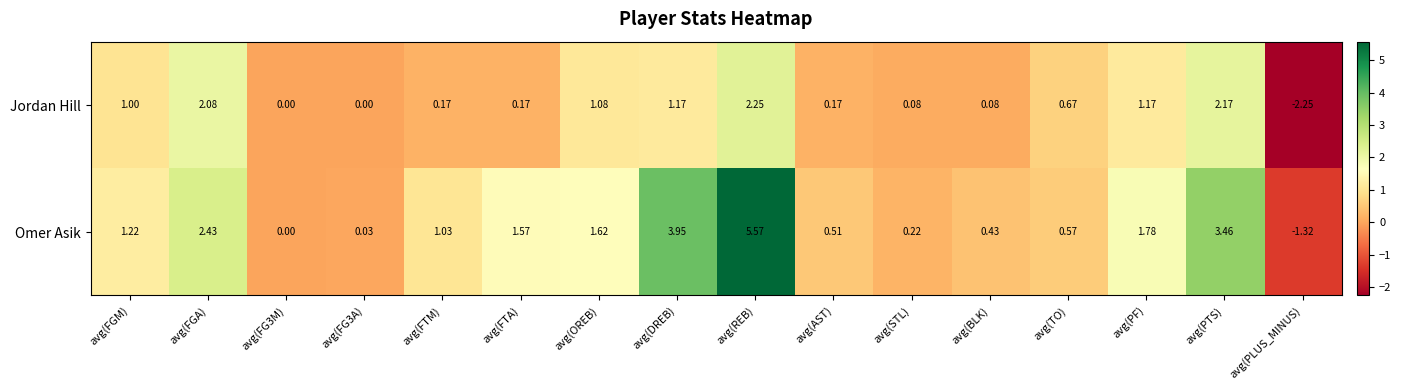

How many categories are shown in the chart?

16